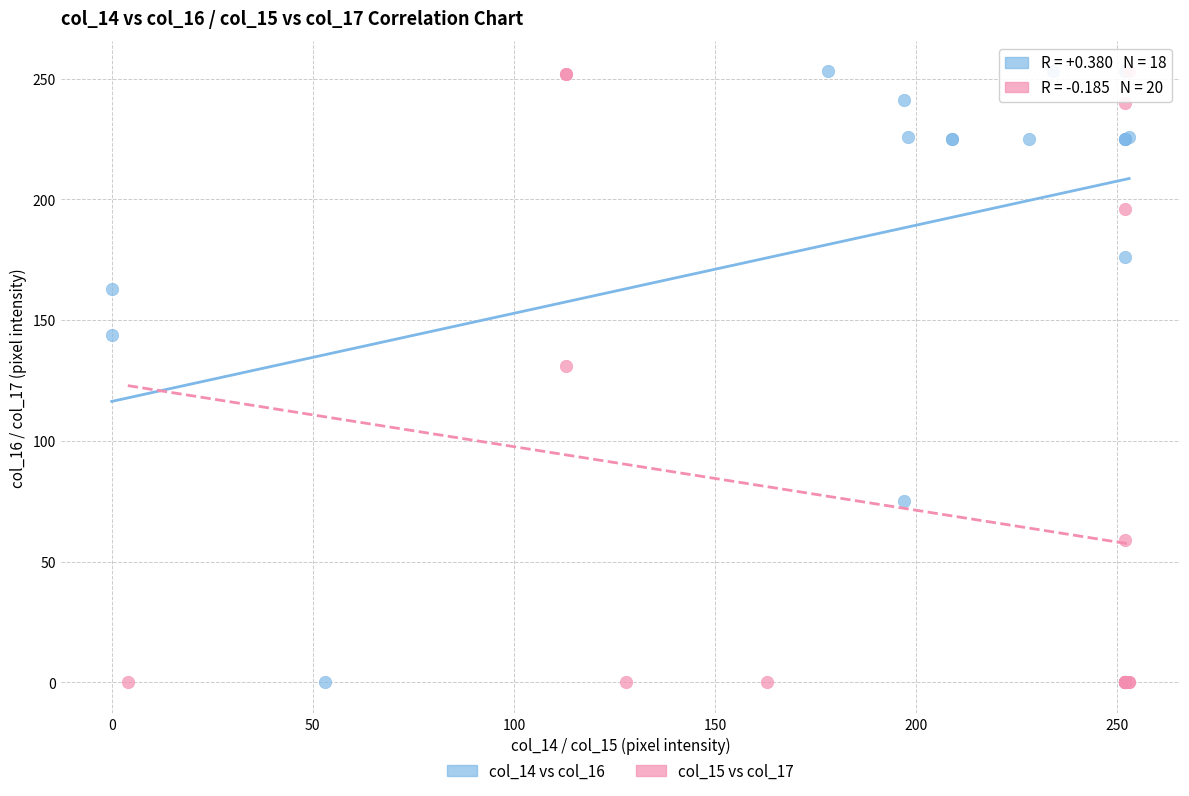

What are all the series names shown in the legend?

col_14 vs col_16, col_15 vs col_17